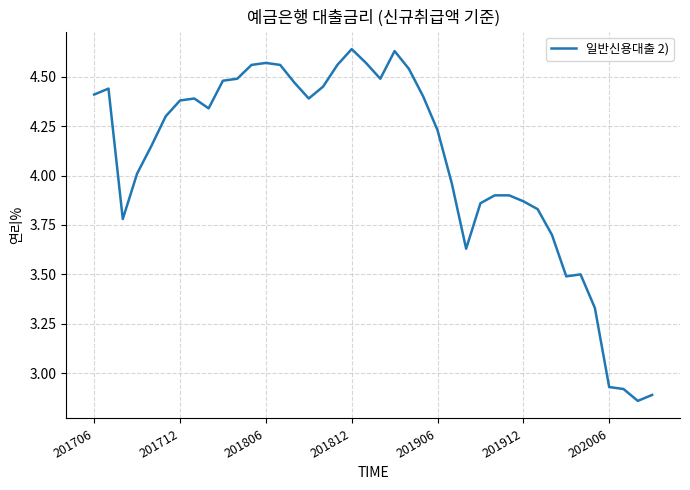

What is the average value?

4.1